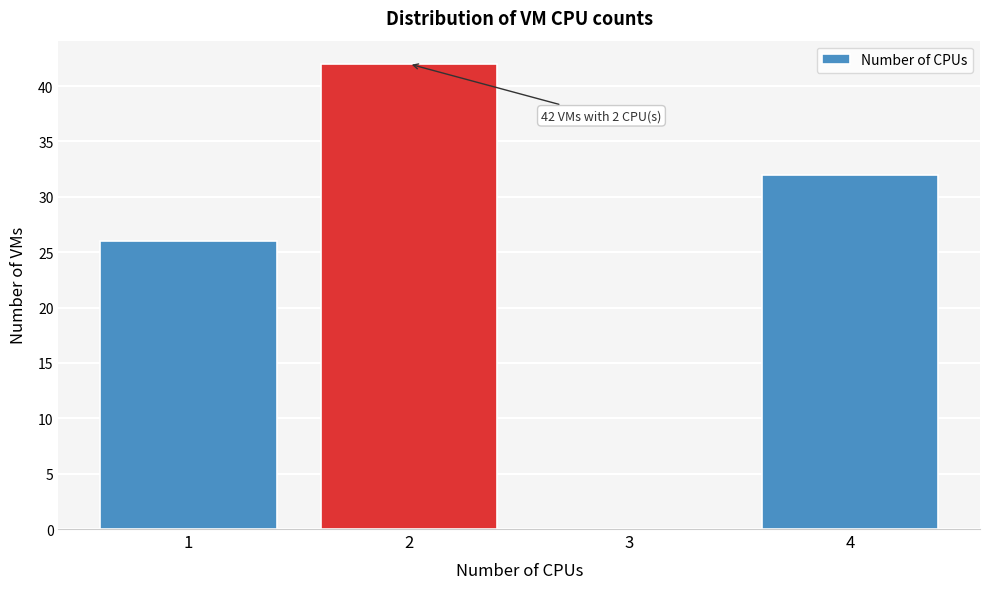

Over which range of the x-axis is the bar tallest?

1.5 to 2.5